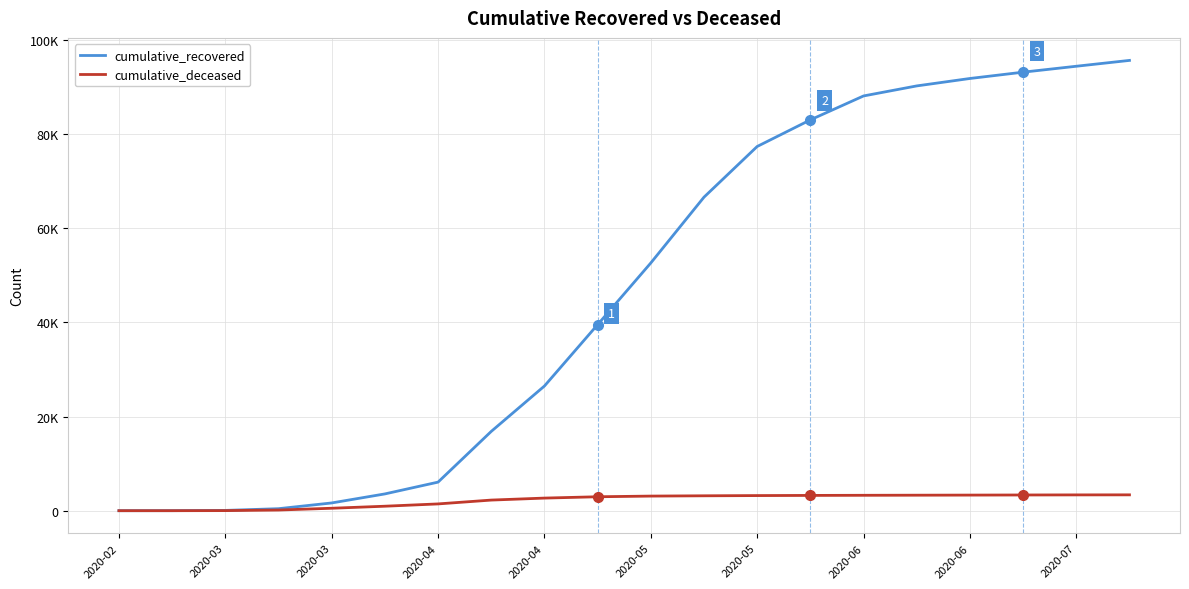

True or false: cumulative_recovered has more than 2 interior local peaks.

False